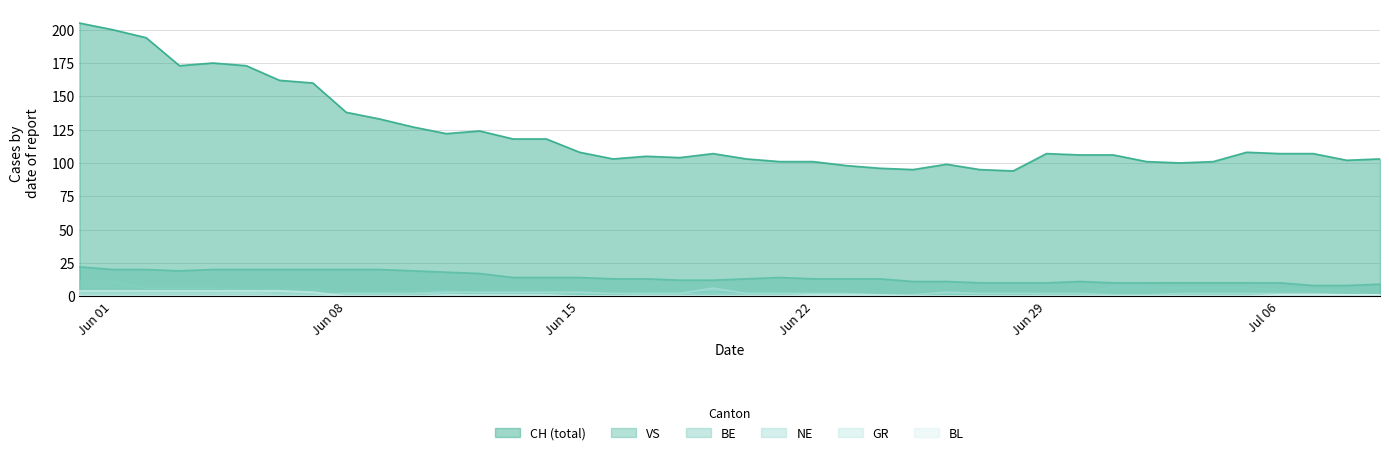

True or false: BE has a value of 5 at Jul 06.

True